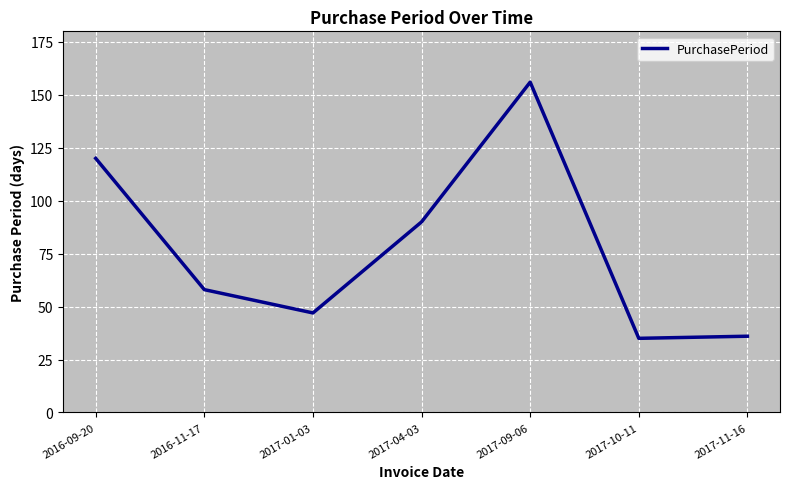

True or false: the data has more than 2 interior local peaks.

False